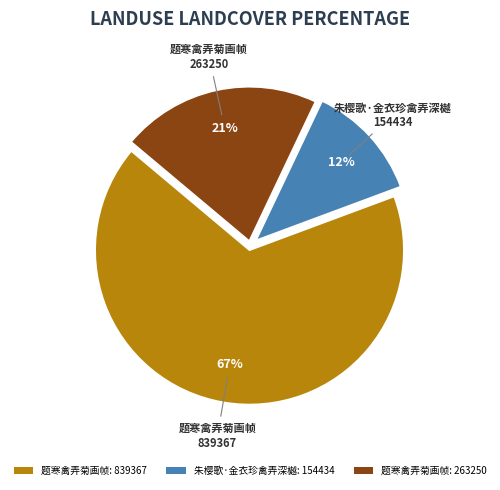

Count the number of slices in the pie.

3